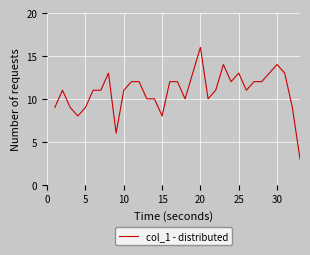

What is the greatest value displayed?

16